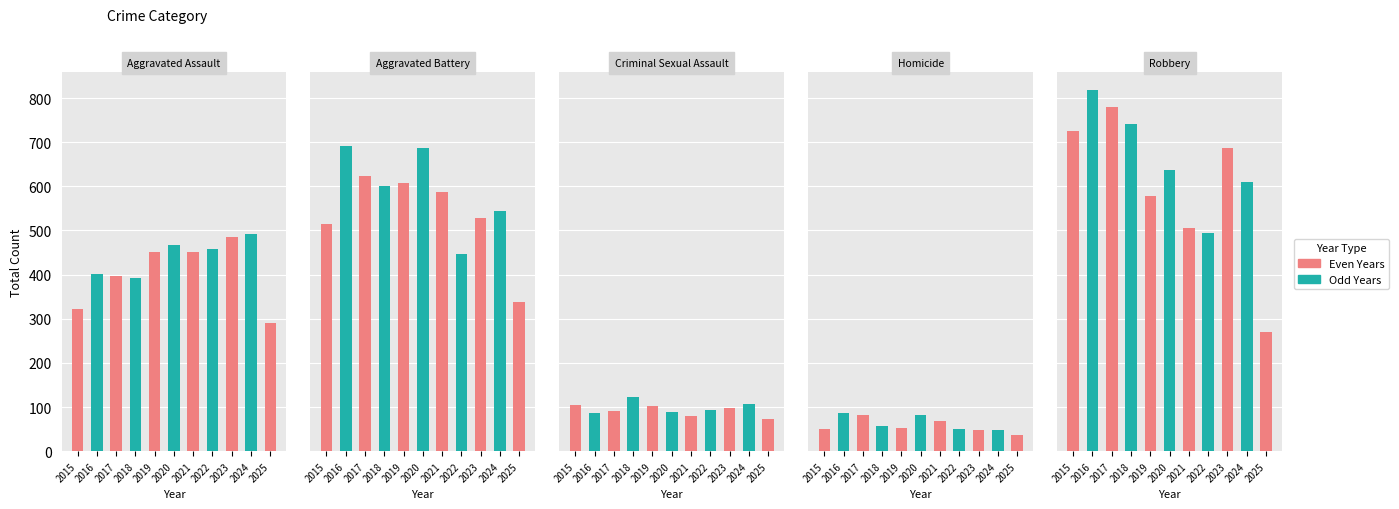

How many groups of bars are there?

11